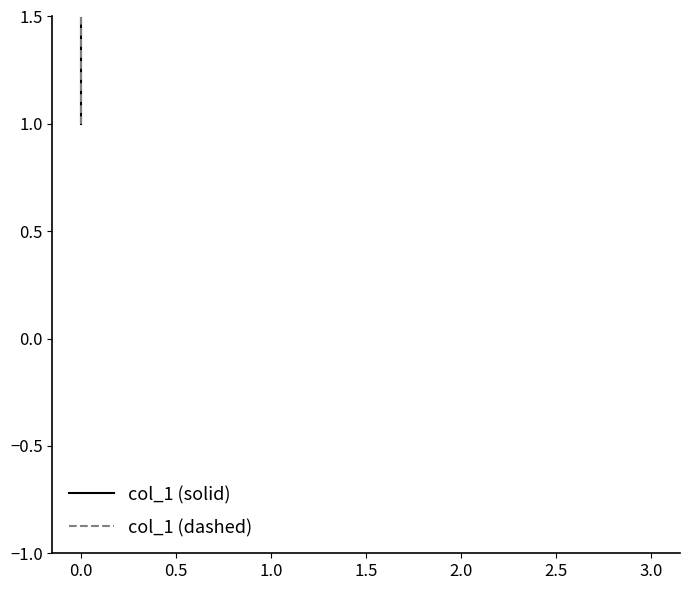

Which series has the largest total across all categories?

col_1 (solid)